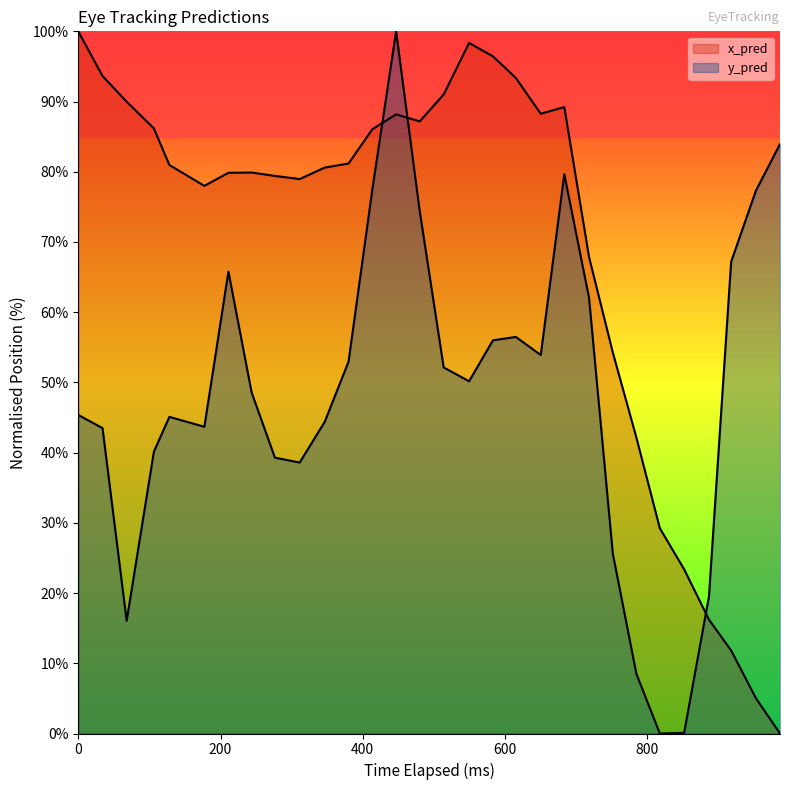

What is the value of the x_pred point at the 24th from the left?

42.2